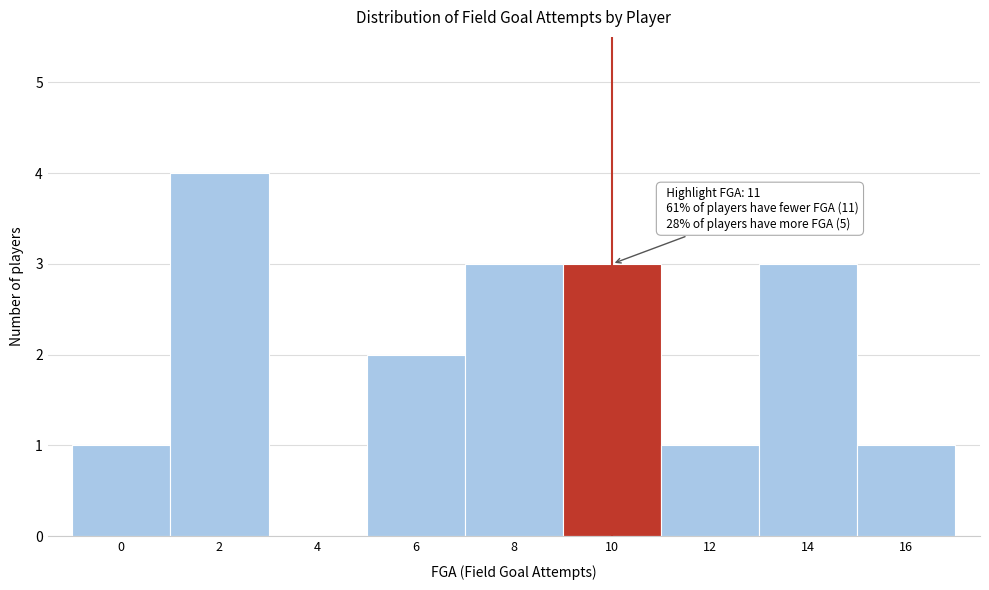

Reading right to left, what are all the values shown in this chart?

16=1	14=3	12=1	10=3	8=3	6=2	4=0	2=4	0=1